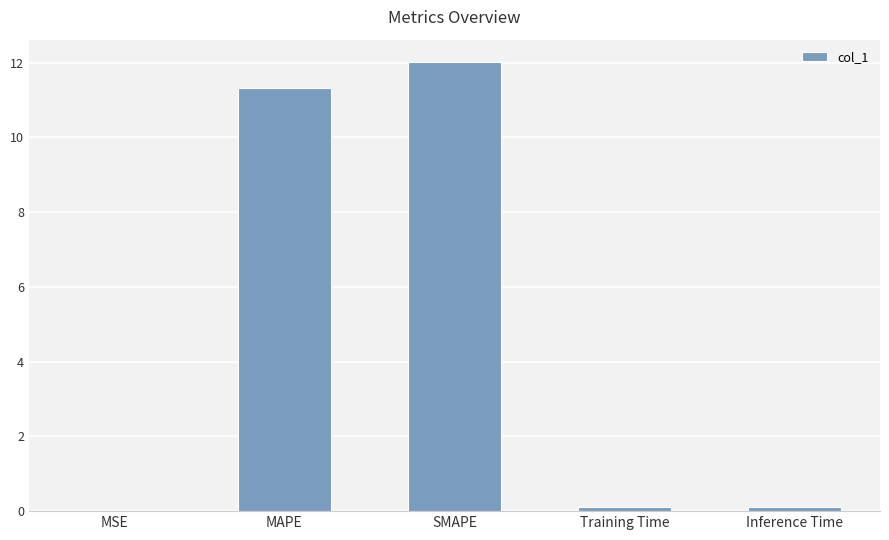

What is the greatest value displayed?

12.0